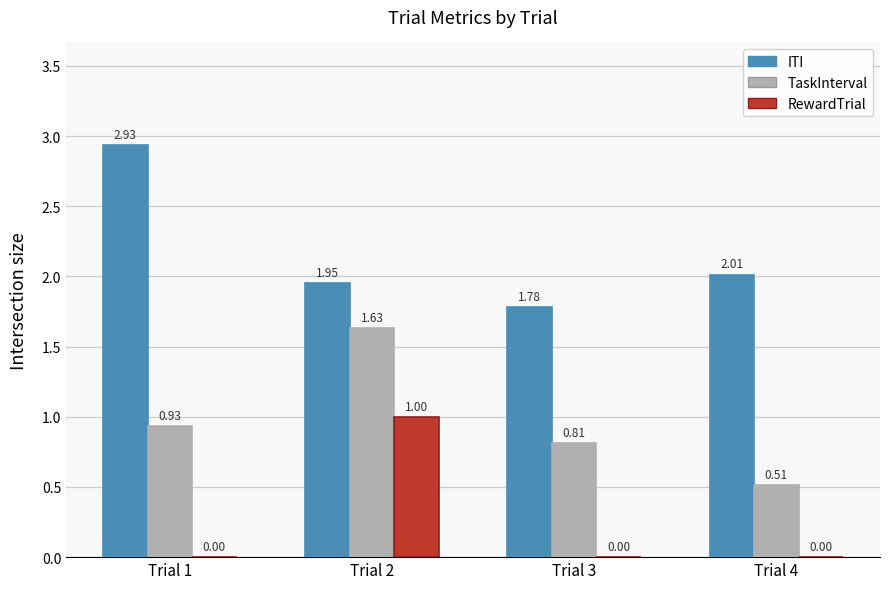

Does the chart contain stacked bars?

No